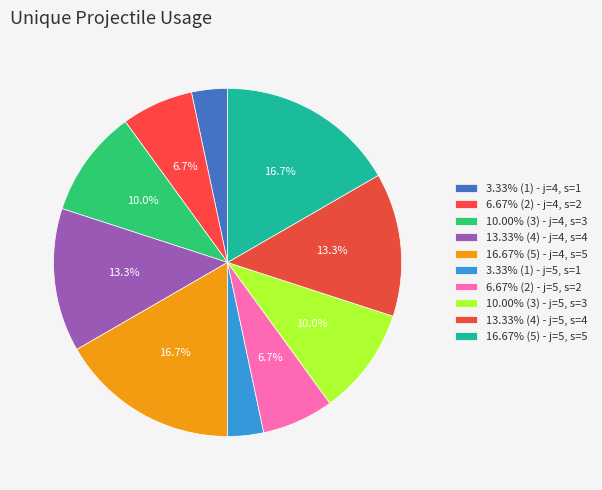

How many segments does this pie chart have?

10